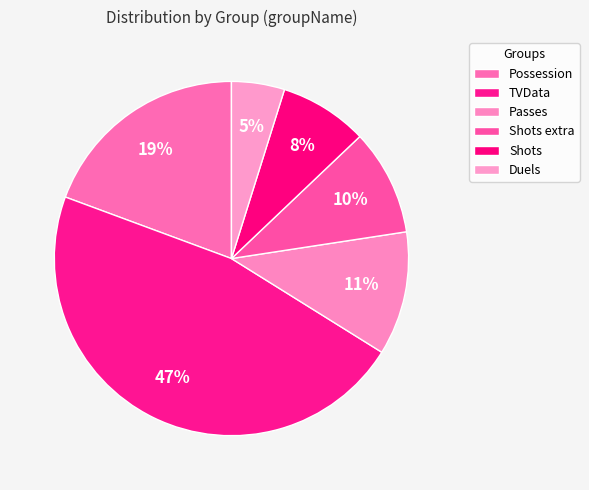

Count the number of slices in the pie.

6